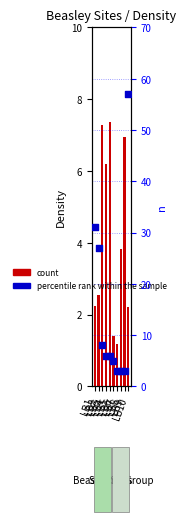

Which series contains the highest Y value?

percentile rank within the sample